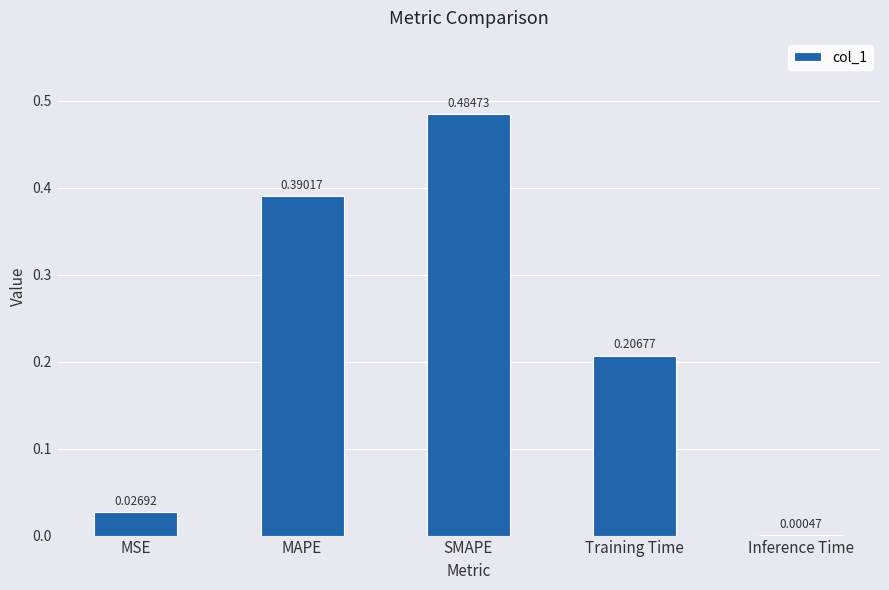

At which category does the chart reach its peak across all series?

SMAPE